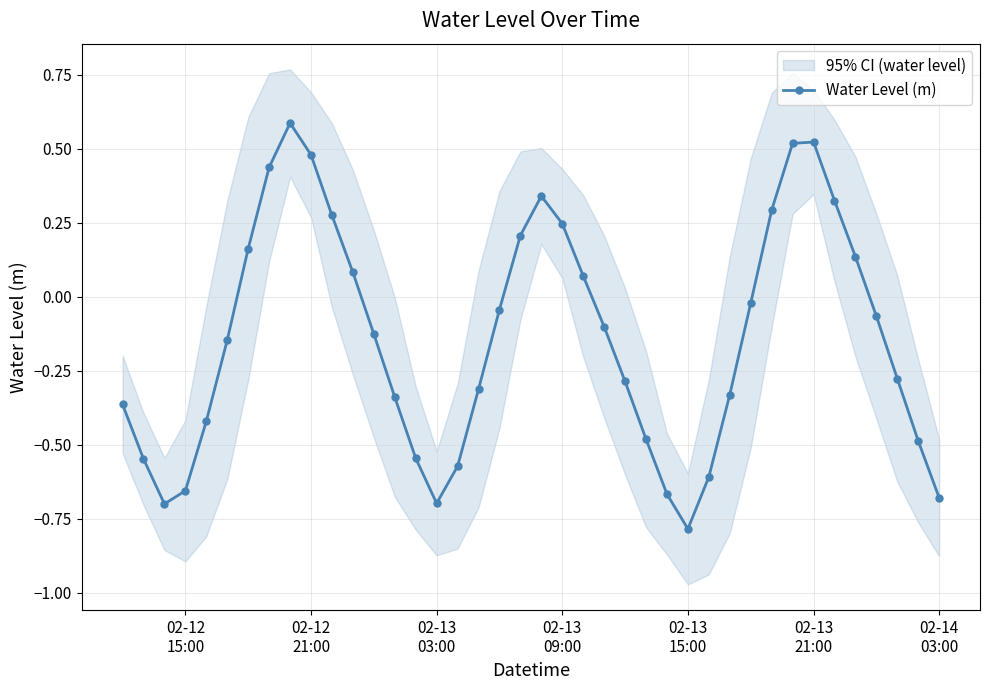

How many interior local peaks does the Water Level (m) series have?

3